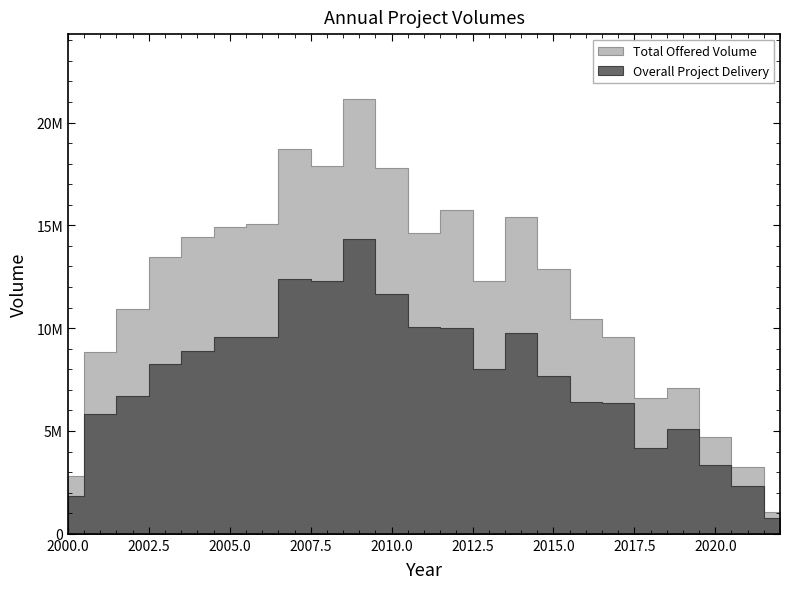

Does the chart display data point markers on the line(s)?

No